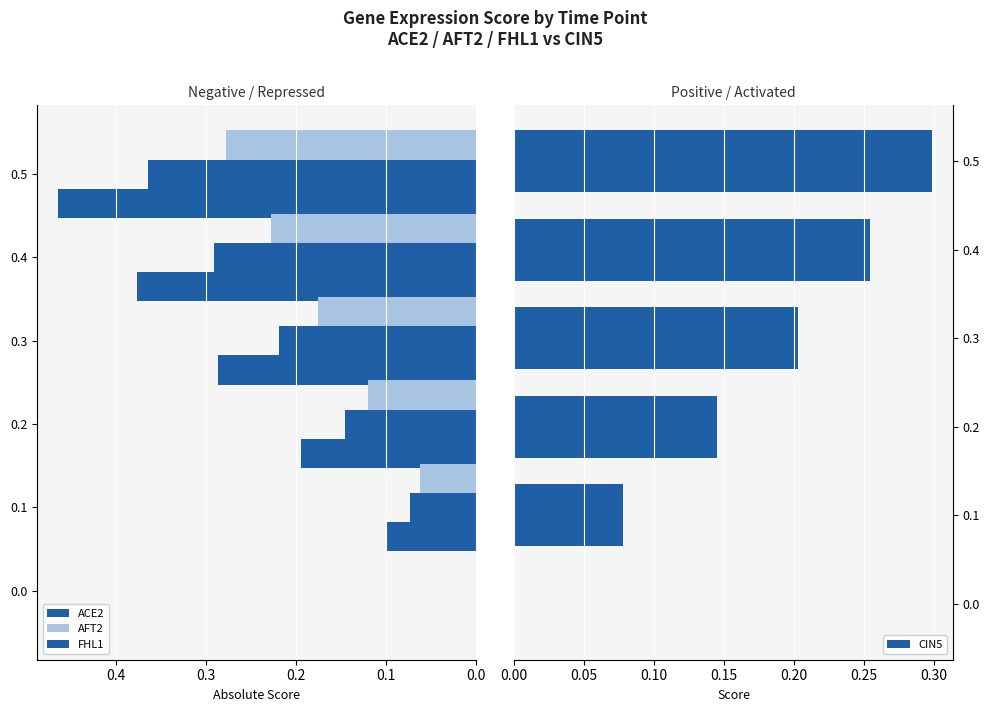

How many series are shown in this chart?

4